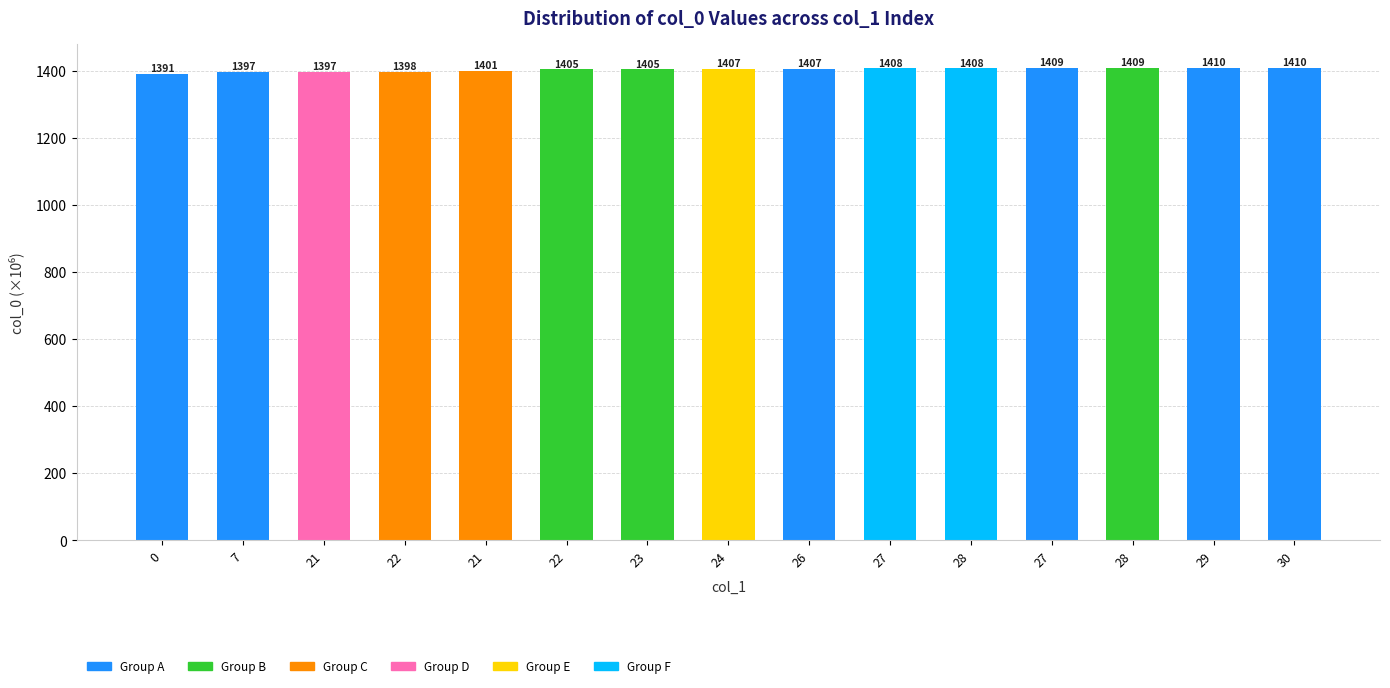

How many values are below 1406?

7